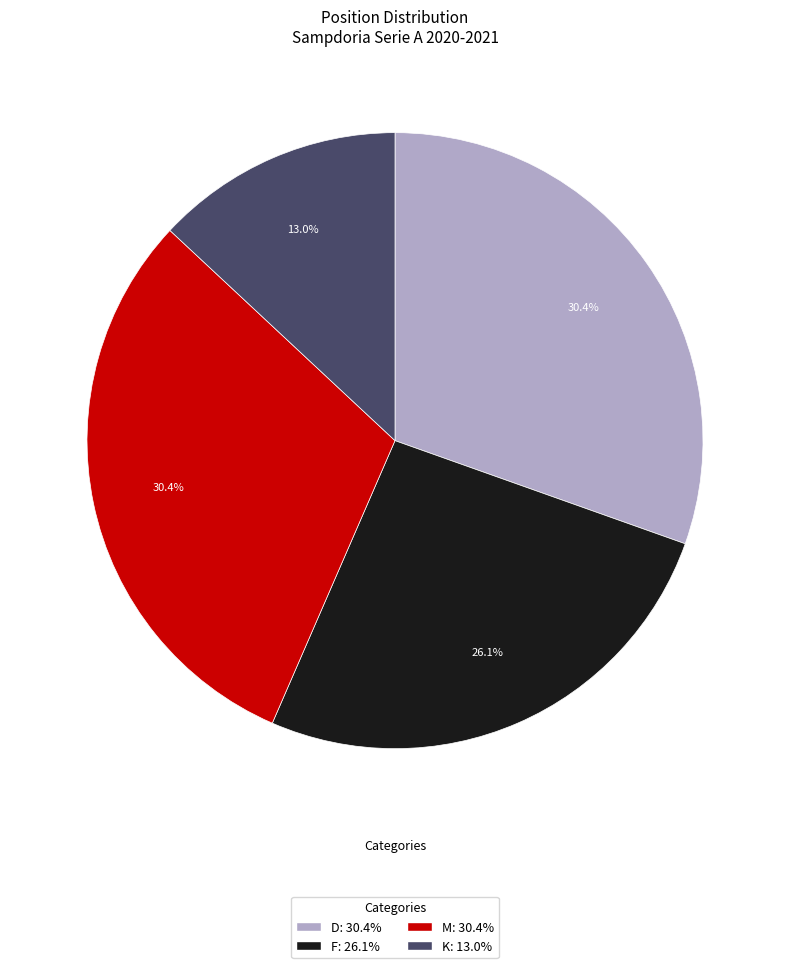

Is there a majority slice in this chart?

No